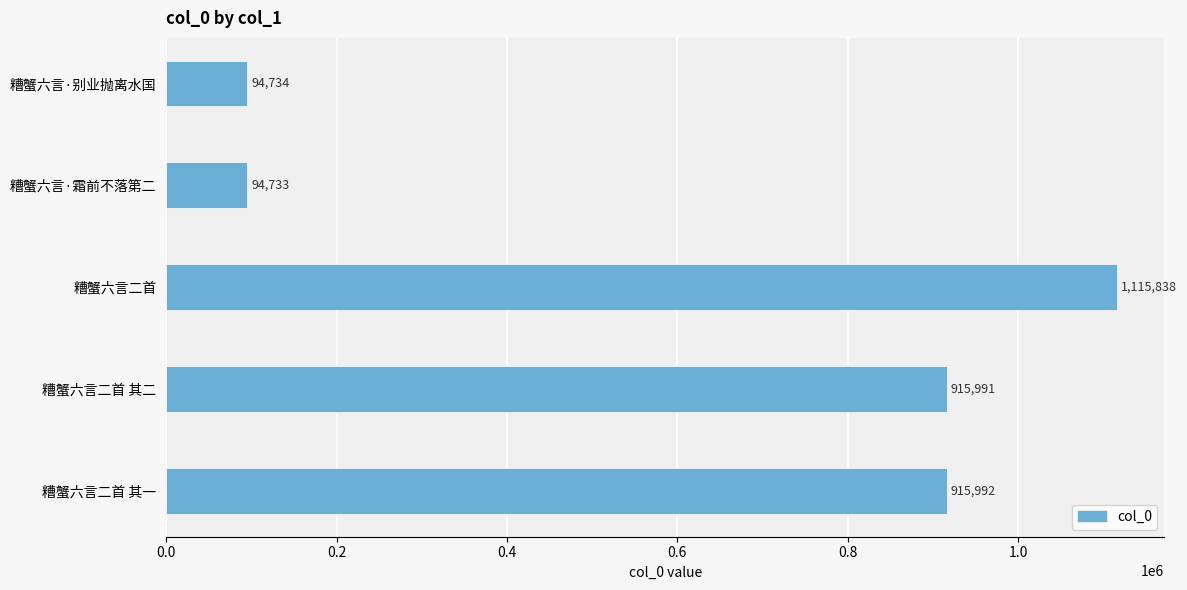

What is the ratio of the value at 糟蟹六言二首 其二 to the value at 糟蟹六言二首 其一?

1.0